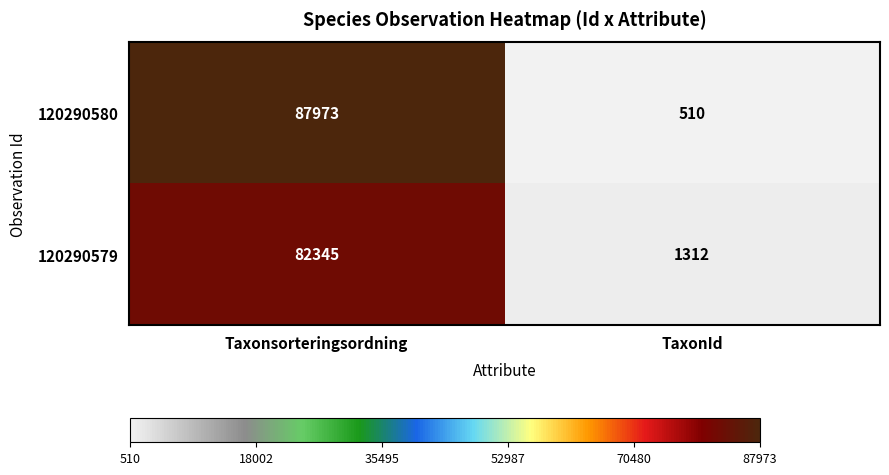

Which category has the lowest value across all series?

TaxonId